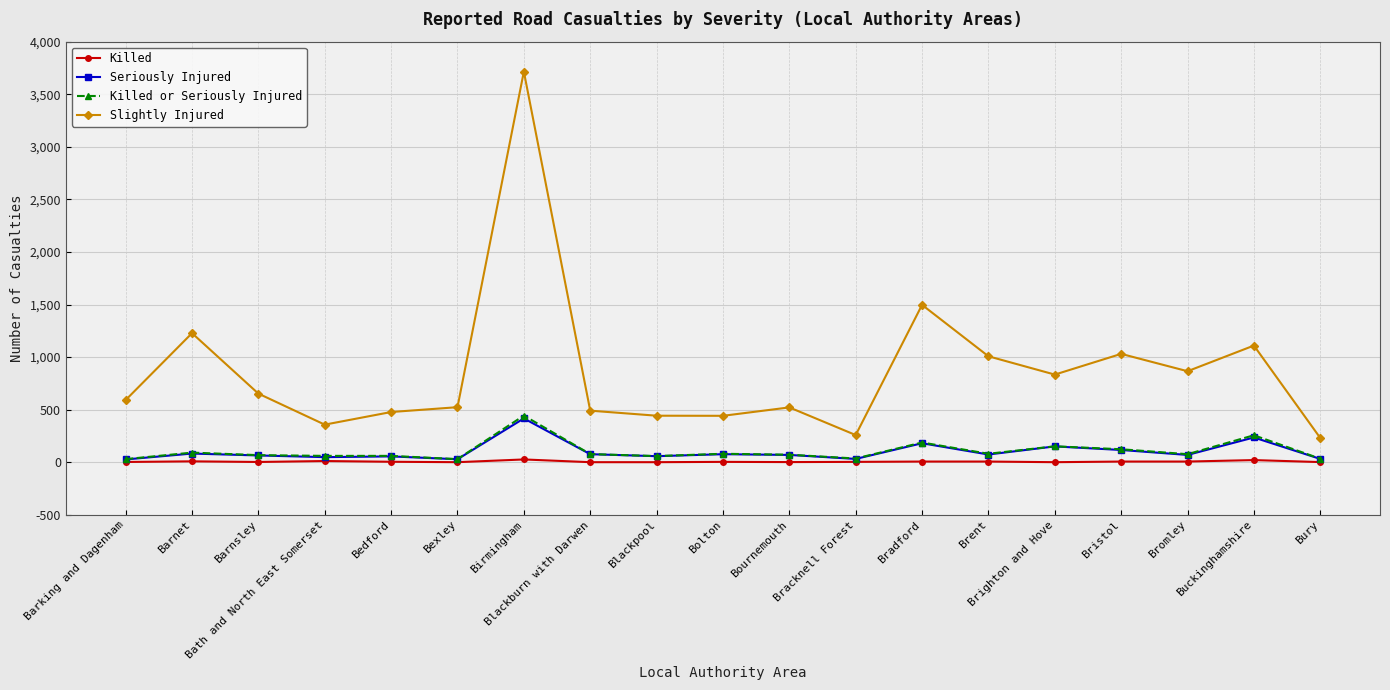

Which series has the widest spread of values?

Slightly Injured